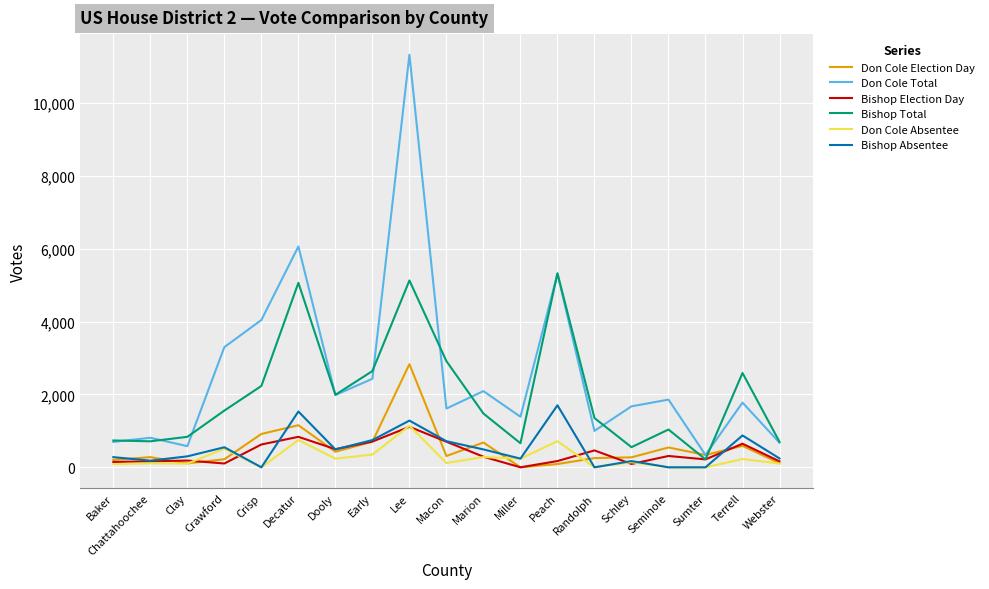

At which category is the sum across all series the highest?

Lee